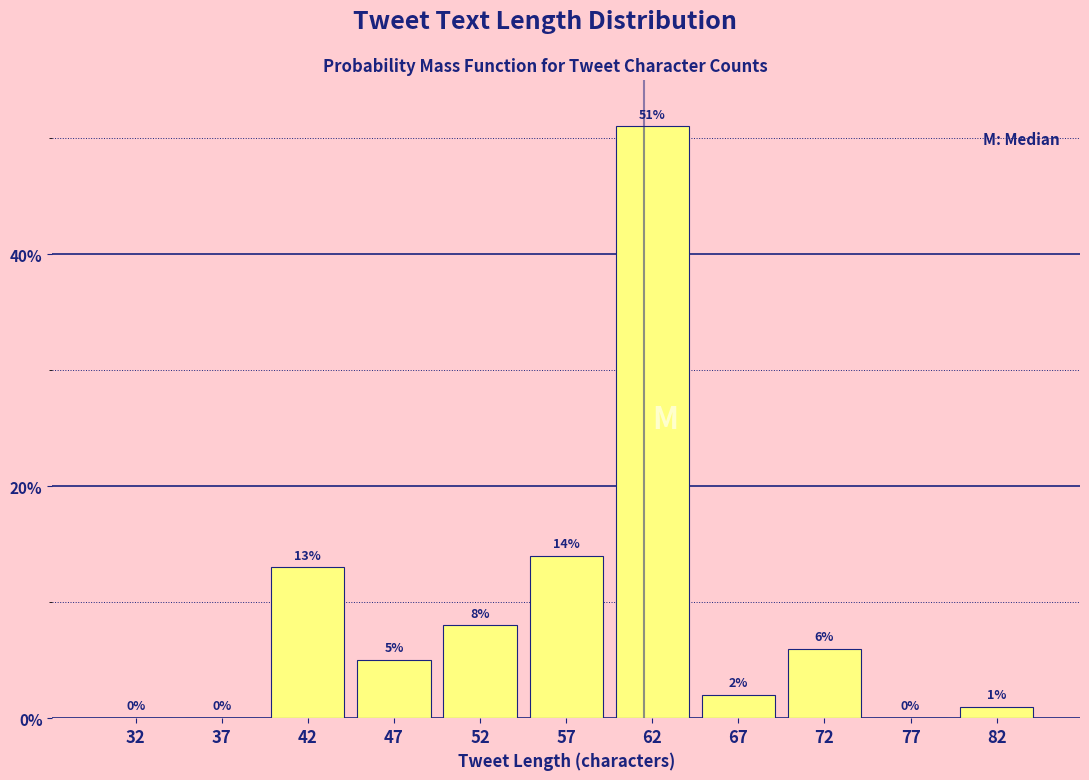

What is the height of the bar covering 50 to 55 on the x-axis?

8